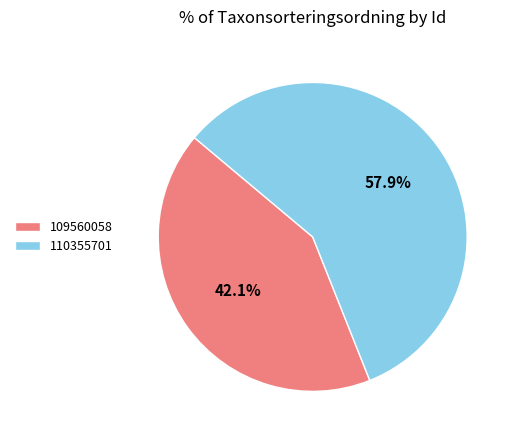

True or false: 109560058 accounts for 42% of the total.

True